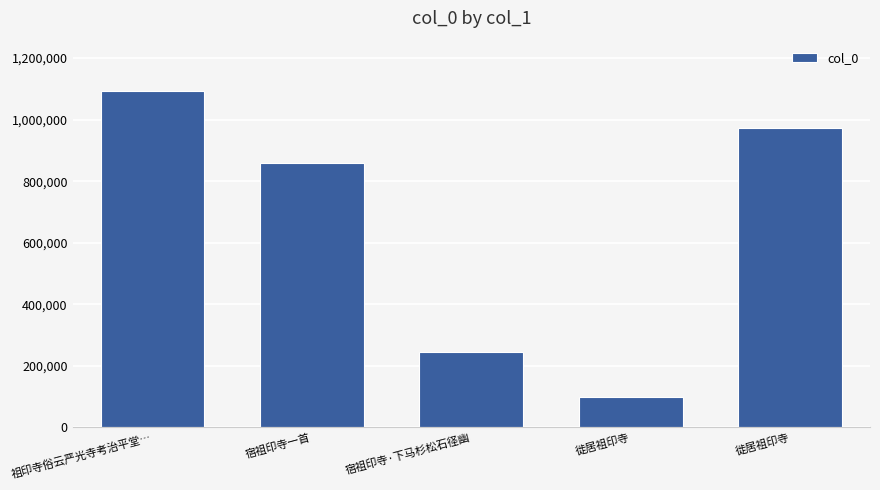

What is the label of the 5th bar from the left?

徙居祖印寺